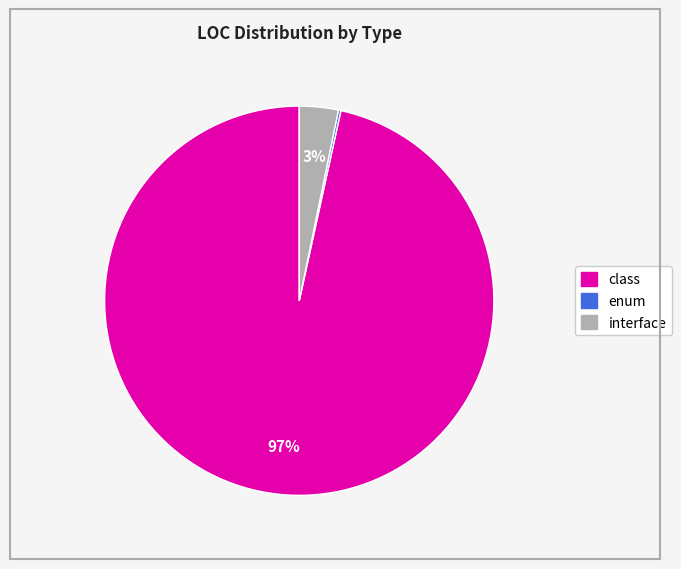

Is interface the majority of the pie?

No